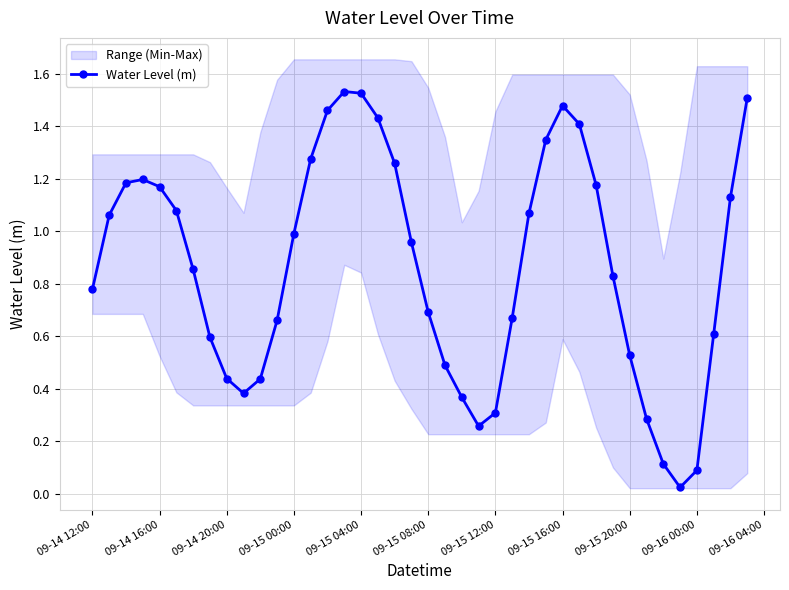

The value of Water Level (m) at 09-16 00:00 is 0.1. True or false?

True